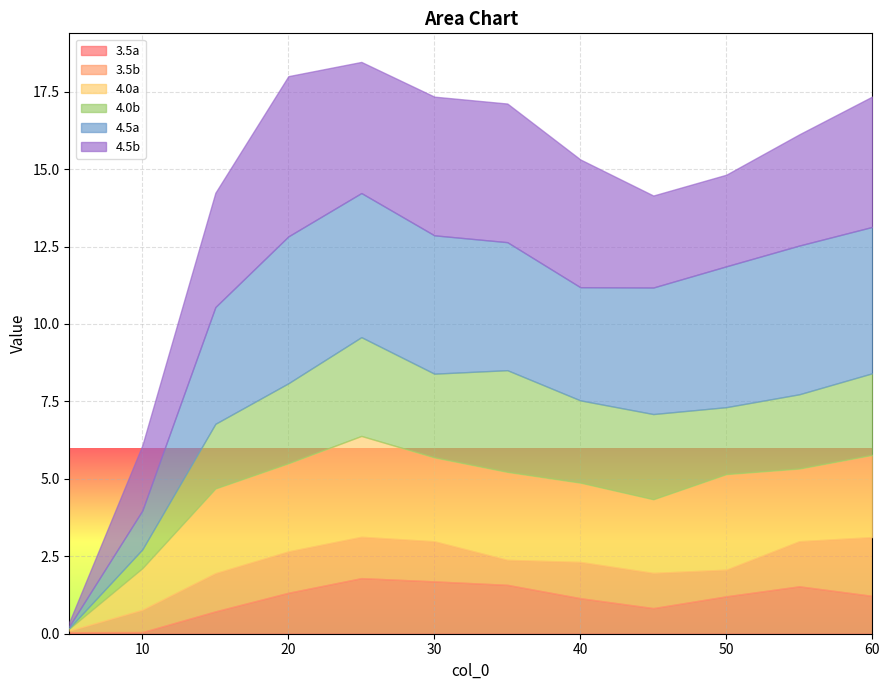

Which has a higher value, 60.0 or 5.0?

60.0